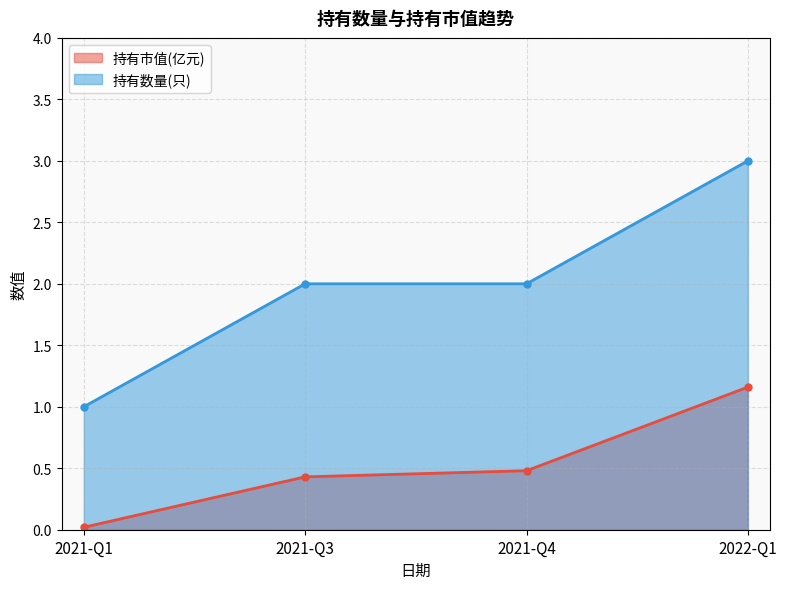

Which series has the largest range (max minus min)?

持有数量(只)